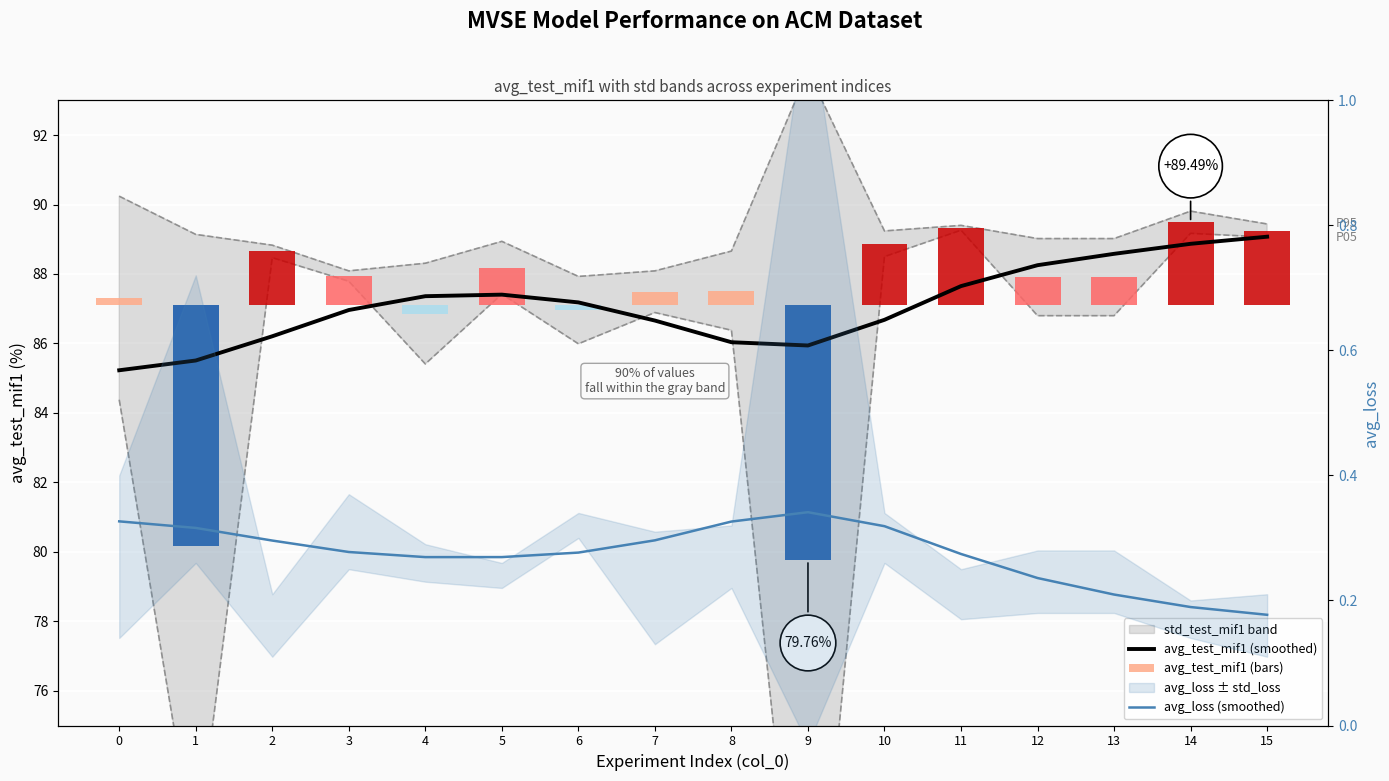

What is the highest value of the avg_loss (smoothed) series?

0.3